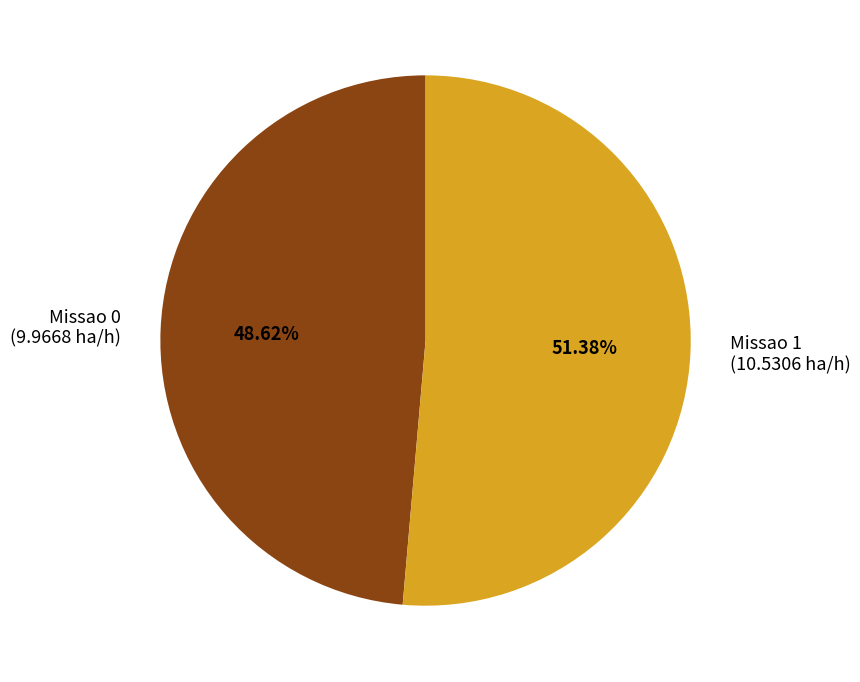

Is it true that Missao 1 is 60% of the pie?

False